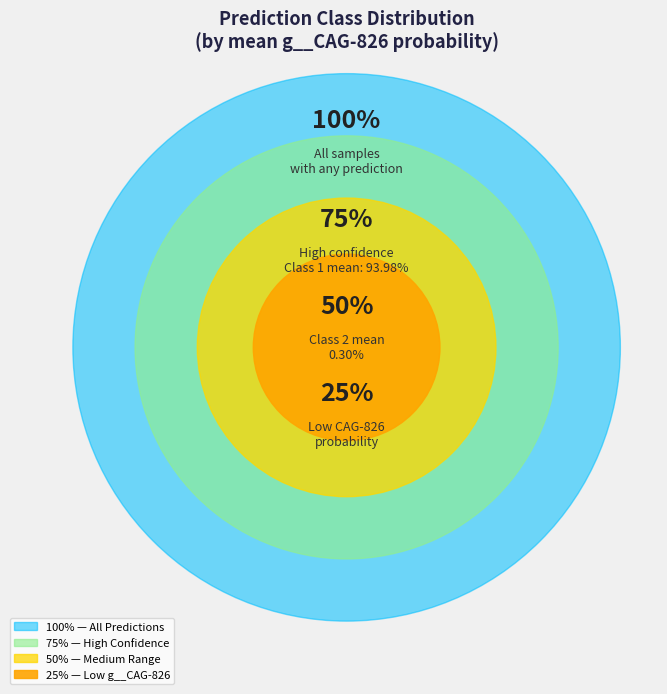

Between 1 and 2, which is larger?

1